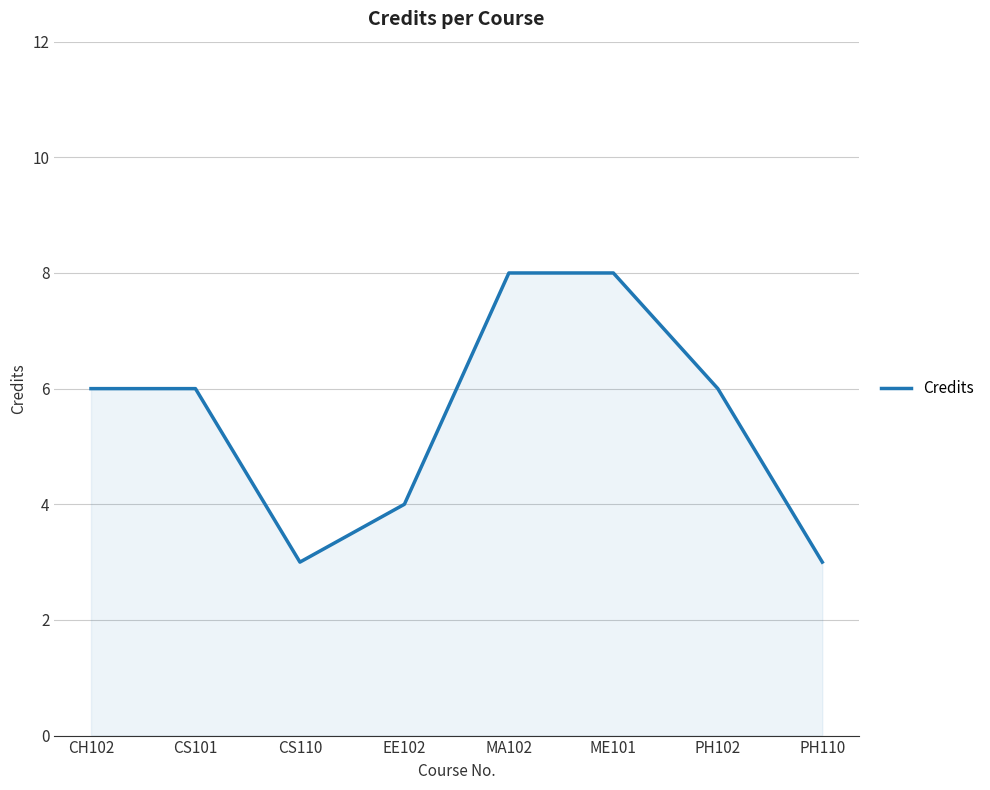

What is the maximum value shown in the chart?

8